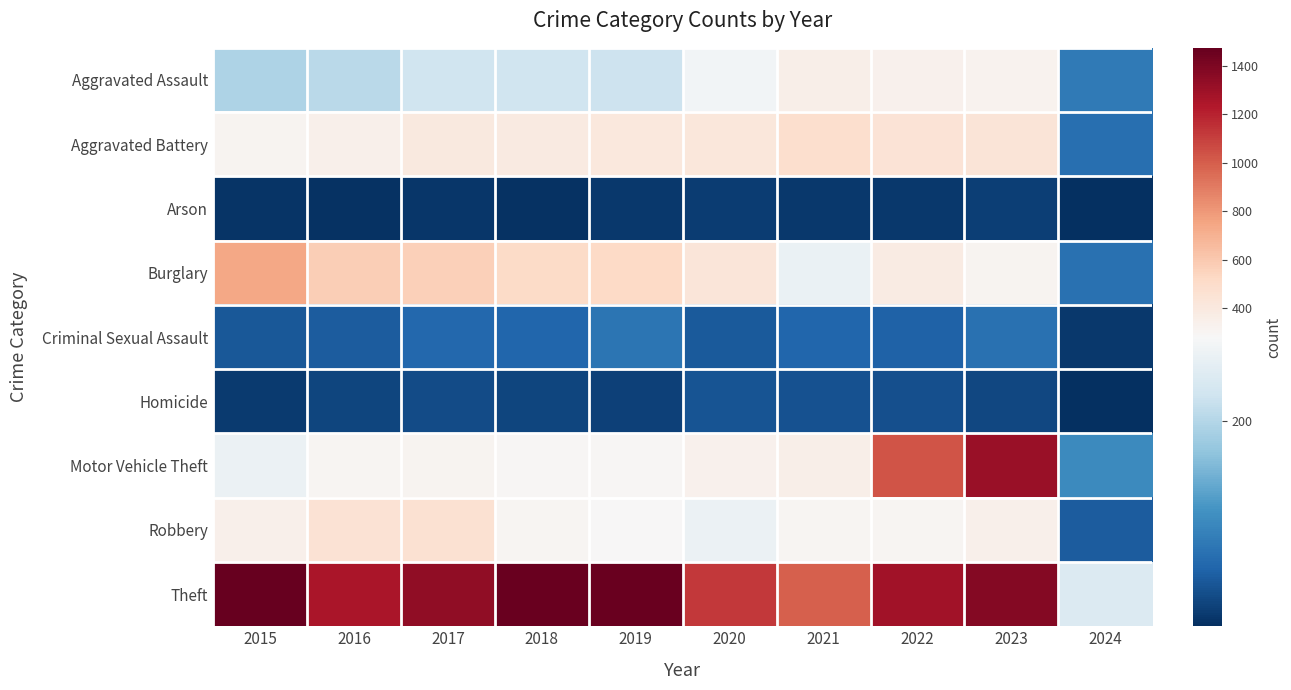

Between 2021 and 2024, which is larger?

2021